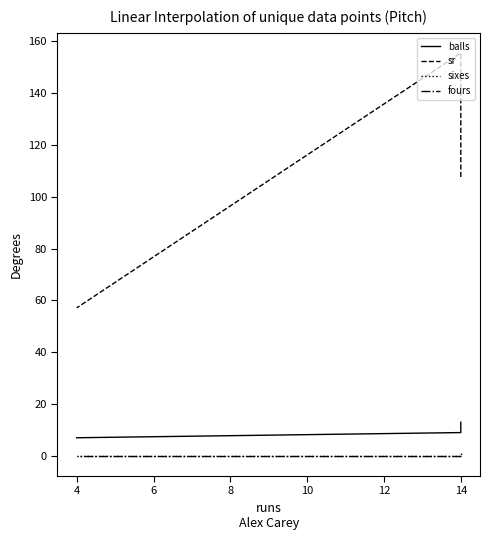

Rank the series by their maximum value, from lowest to highest.

fours, sixes, balls, sr